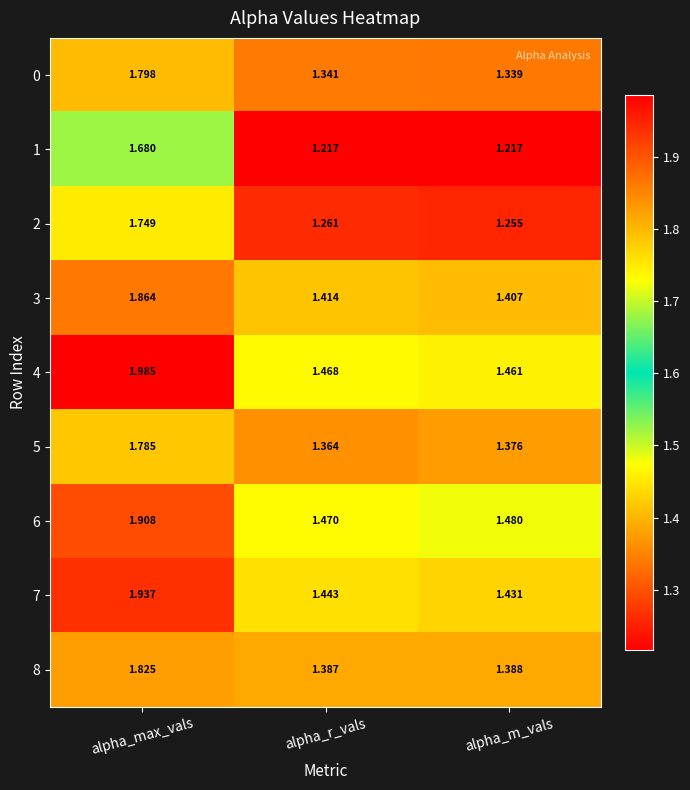

At which category is the sum across all series the highest?

alpha_max_vals